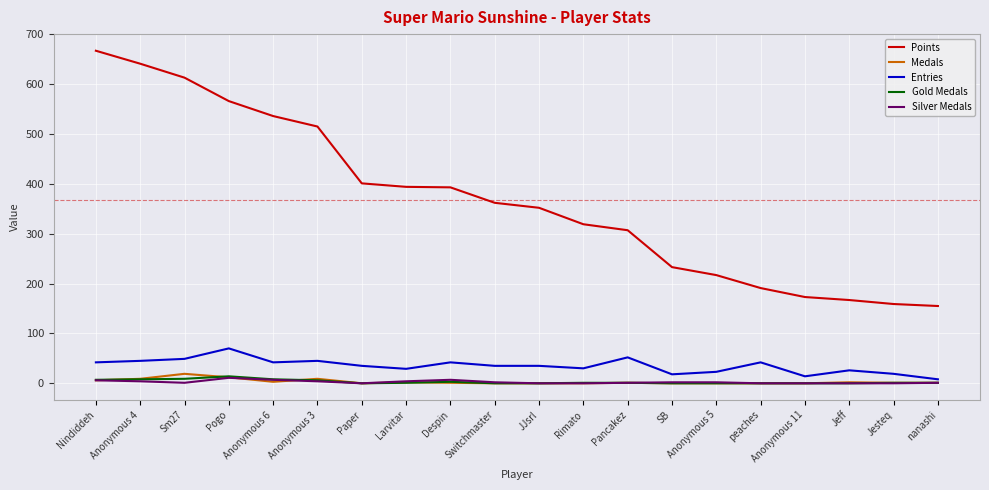

Is it true that Points equals 104 at Jeff?

False